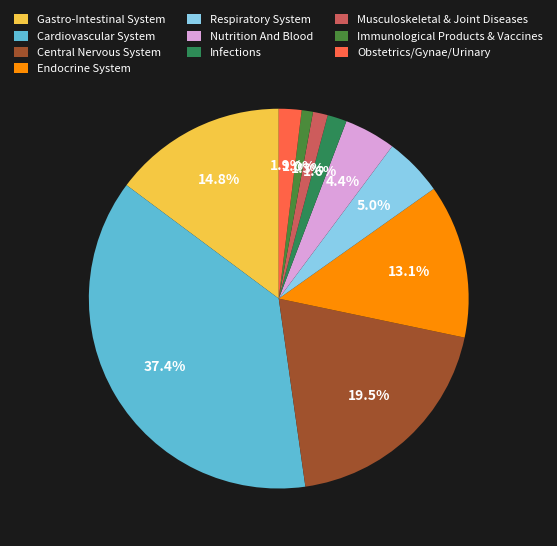

Count the number of slices in the pie.

10